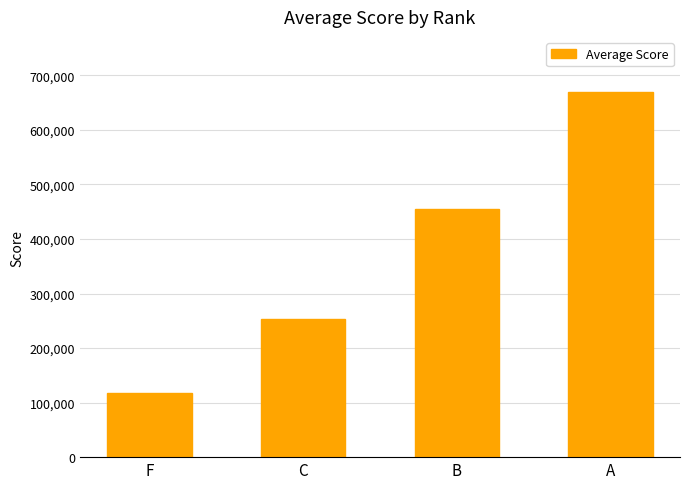

Reading left to right, what are all the values shown in this chart?

F=116815.7	C=253202.0	B=454083.4	A=670048.3